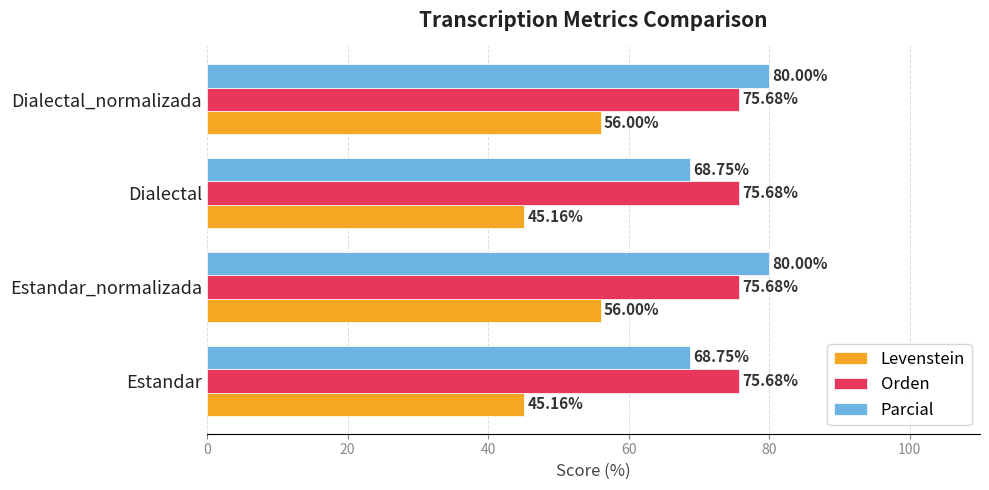

List the series in order of their peak value, lowest first.

Levenstein, Orden, Parcial